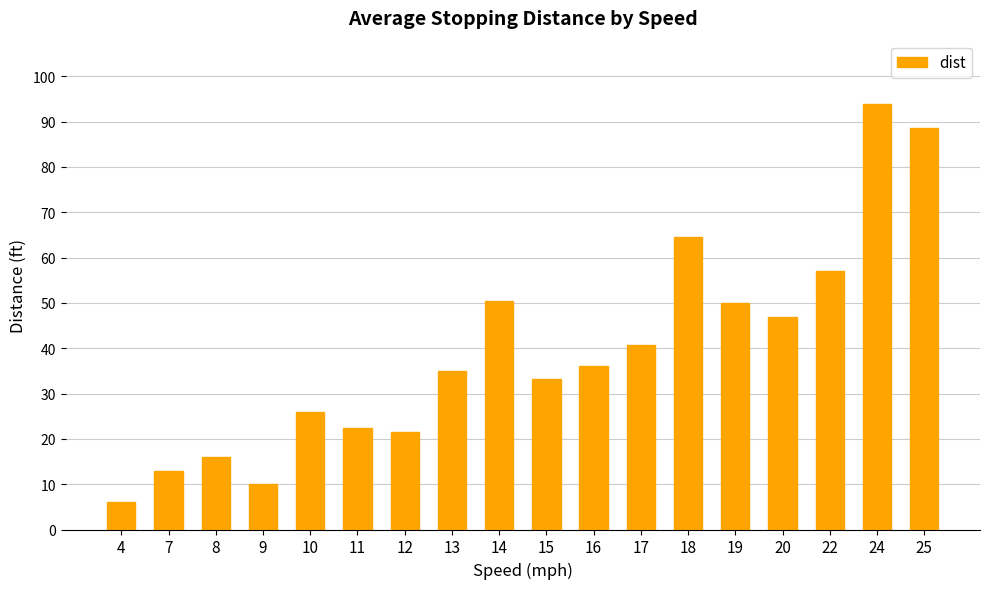

What is the change in value from 8 to 19?

+34.0